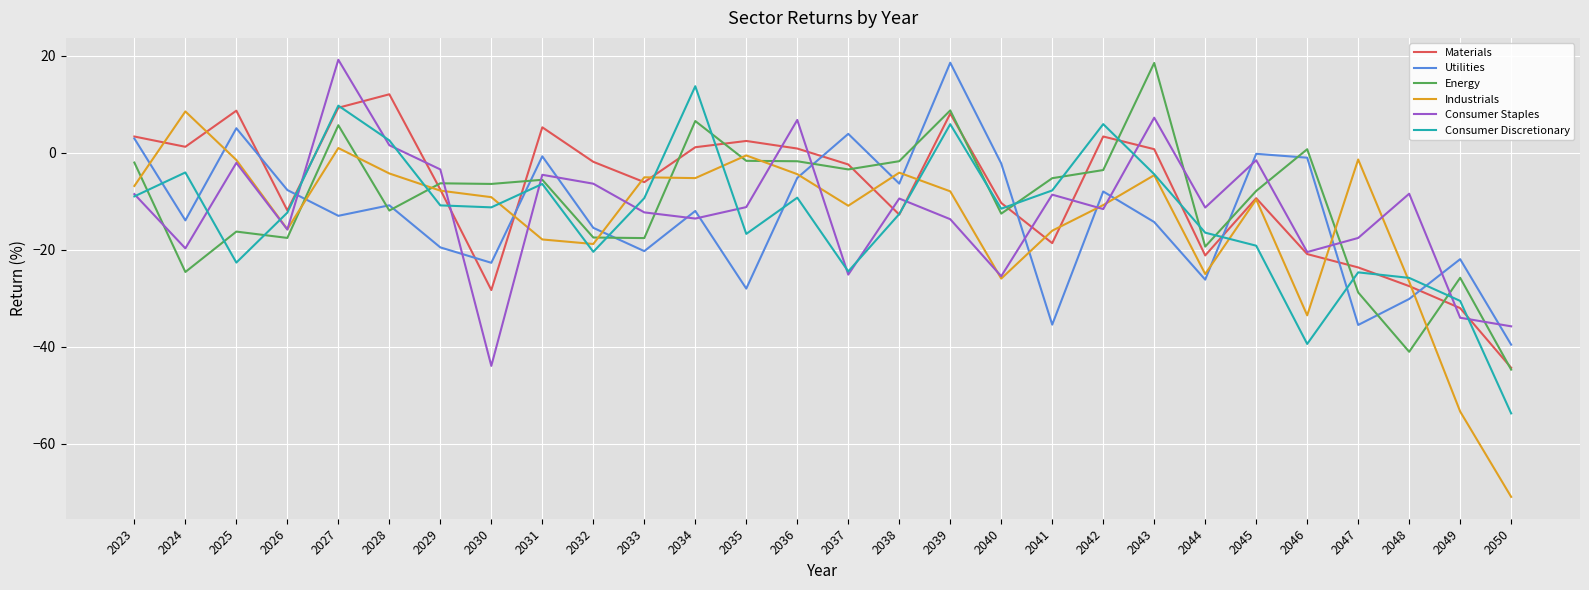

What are all the series names shown in the legend?

Materials, Utilities, Energy, Industrials, Consumer Staples, Consumer Discretionary